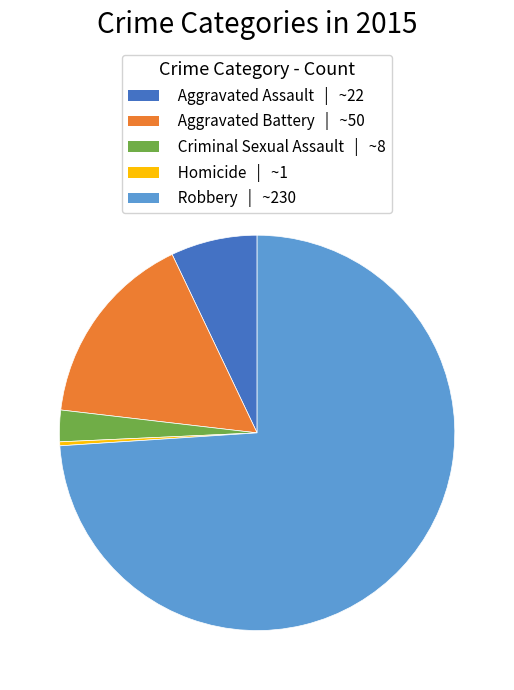

Which category has the biggest portion of the pie?

Robbery